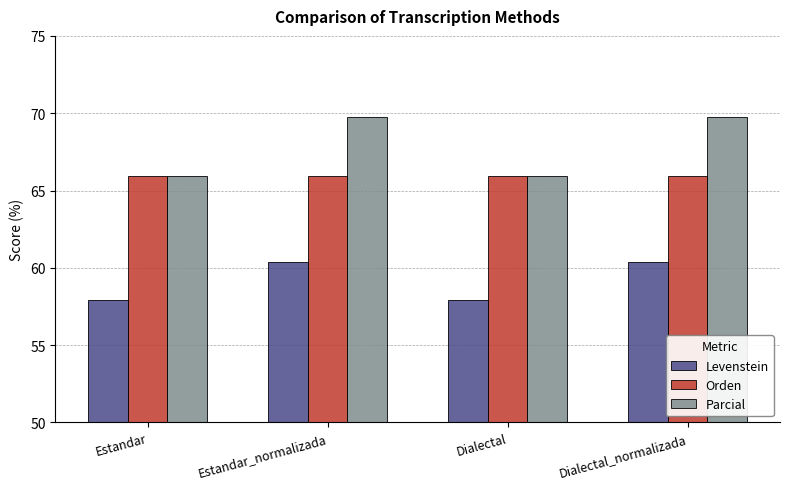

What is the difference between the maximum and minimum values in the Parcial series?

3.8